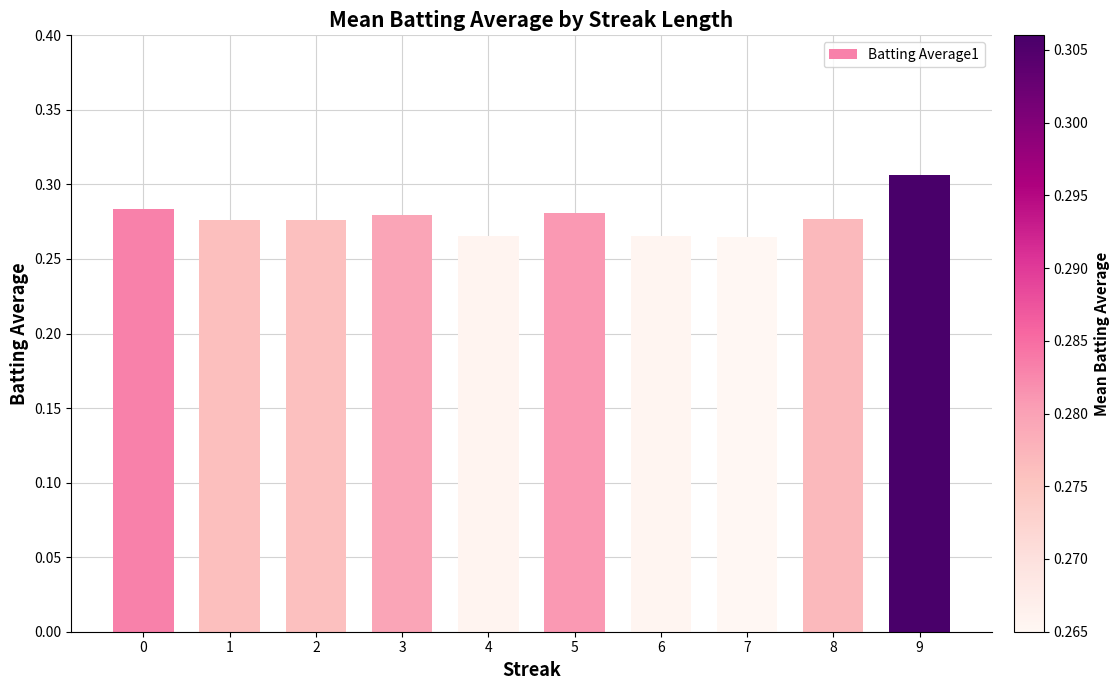

Which has a higher value, 6 or 5?

5